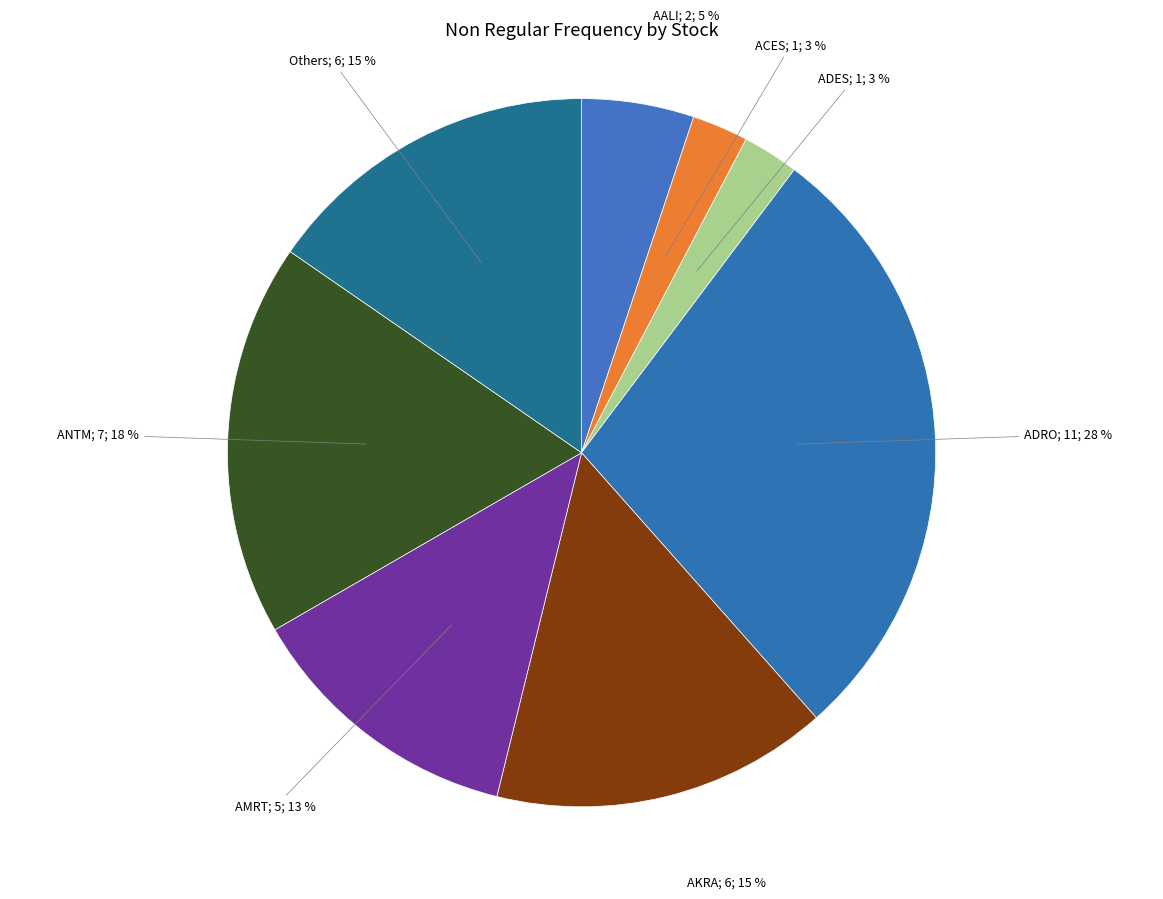

Count the number of slices in the pie.

8